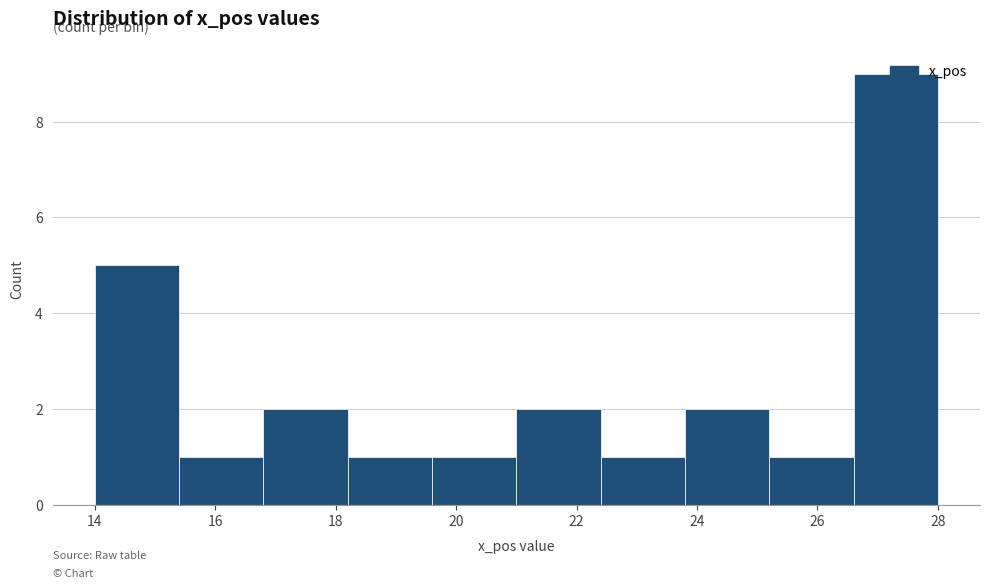

Reading left to right, list every bar in this chart as the range it spans on the x-axis followed by its height. The values are not printed on the chart, so give them approximately, as read against the axis.

14.0 to 15.4: 5
15.4 to 16.8: 1
16.8 to 18.2: 2
18.2 to 19.6: 1
19.6 to 21.0: 1
21.0 to 22.4: 2
22.4 to 23.8: 1
23.8 to 25.2: 2
25.2 to 26.6: 1
26.6 to 28.0: 9